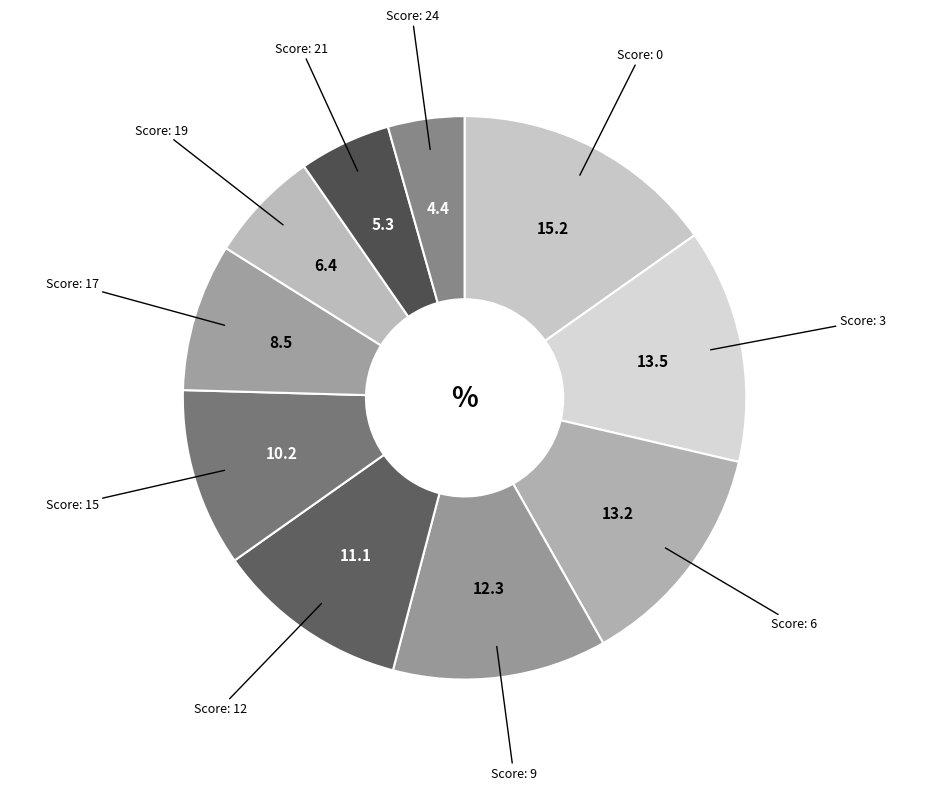

How many segments does this pie chart have?

10